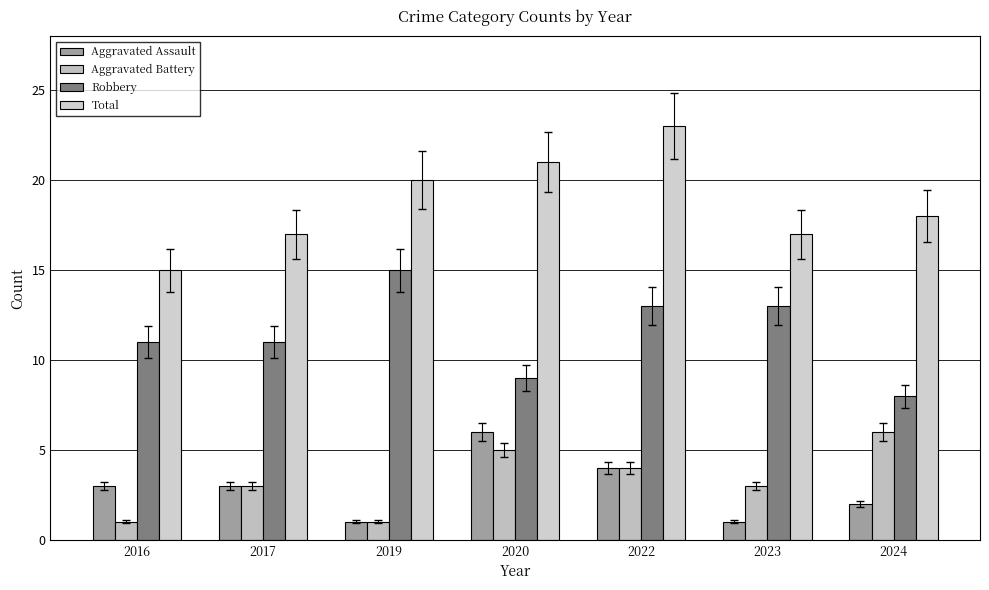

What is the total value across all series at 2016?

30